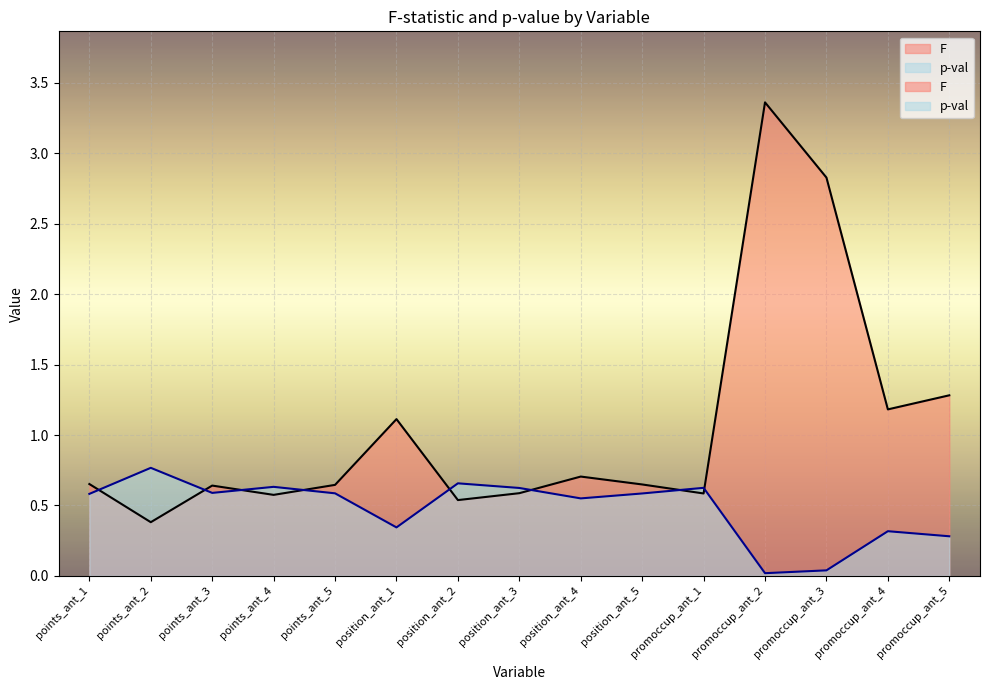

List the series in order of their peak value, lowest first.

p-val, F